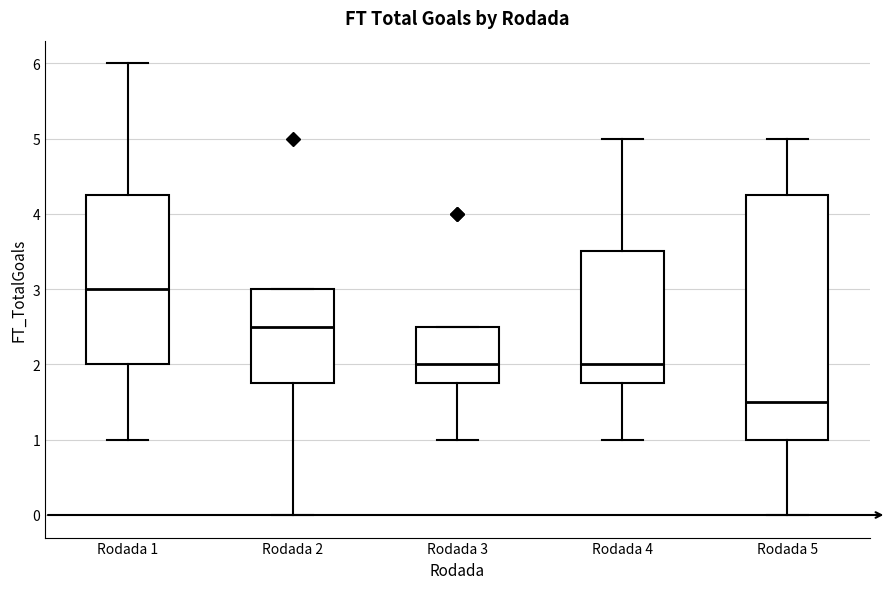

Reading left to right, transcribe this box plot: for each box, give where its median line is, the range the box spans, and where its two whiskers end, as read against the y-axis. The values are not printed on the chart, so give them approximately, as read against the axis.

Rodada 1: median 3.0, box 2.0 to 4.3, whiskers 1.0 to 6.0
Rodada 2: median 2.5, box 1.8 to 3.0, whiskers 0.0 to 3.0
Rodada 3: median 2.0, box 1.8 to 2.5, whiskers 1.0 to 2.5
Rodada 4: median 2.0, box 1.8 to 3.5, whiskers 1.0 to 5.0
Rodada 5: median 1.5, box 1.0 to 4.3, whiskers 0.0 to 5.0